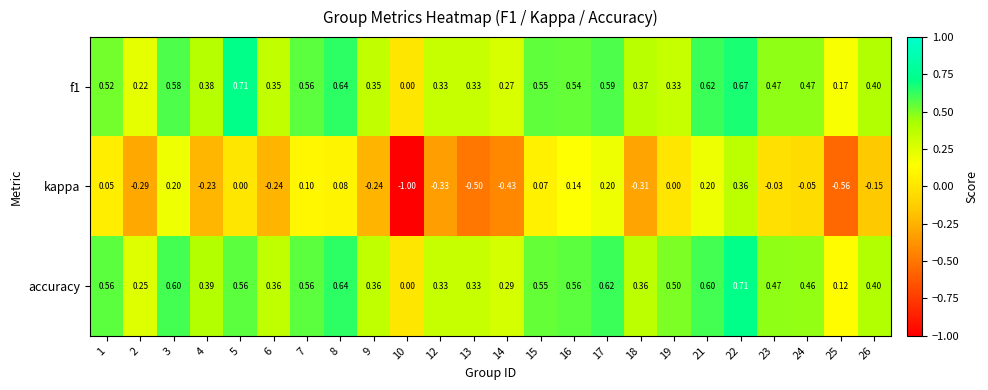

Which series has the widest spread of values?

kappa